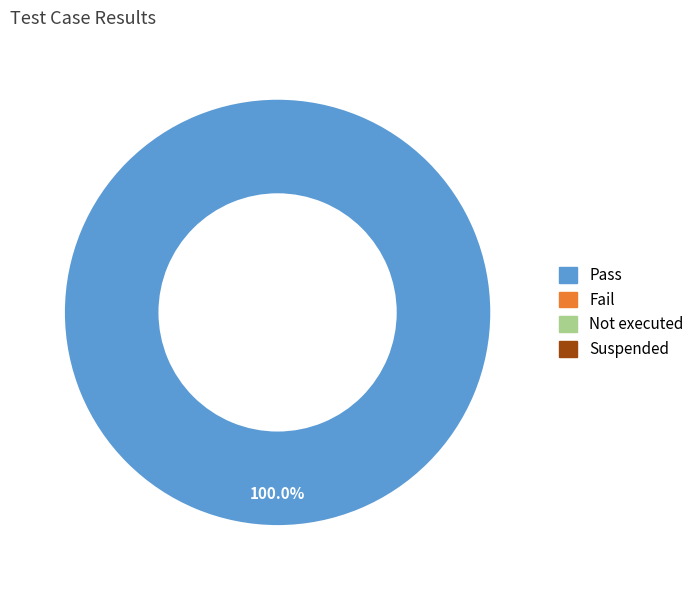

Count the number of slices in the pie.

1